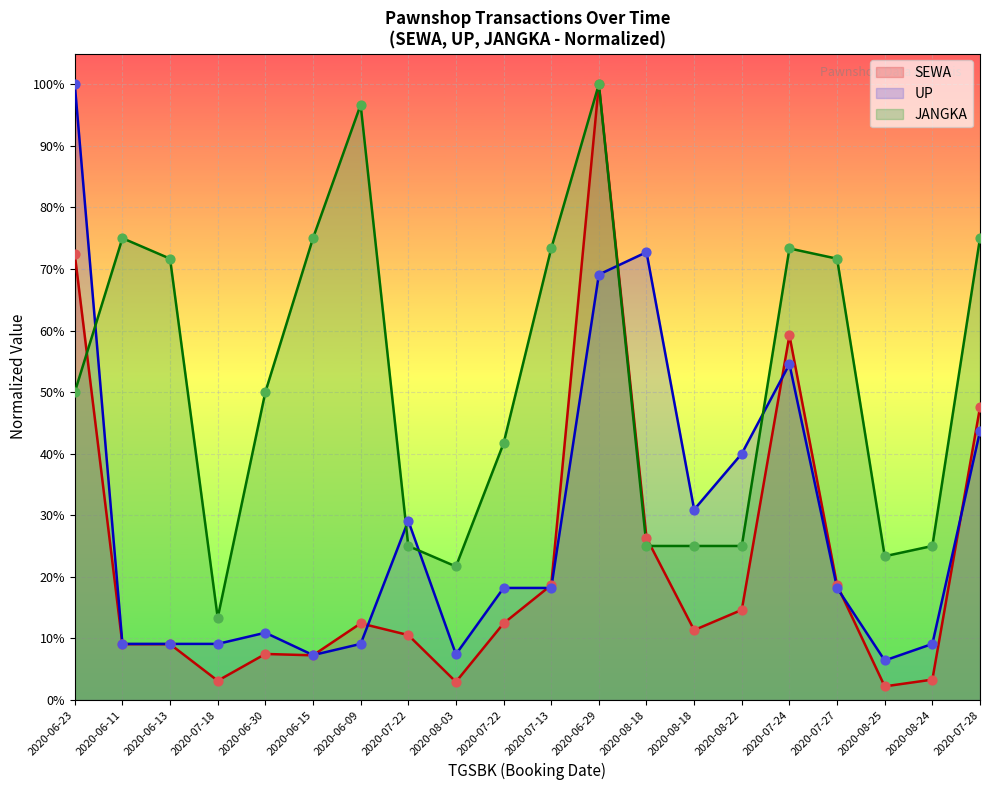

Which series contains the lowest Y value?

SEWA